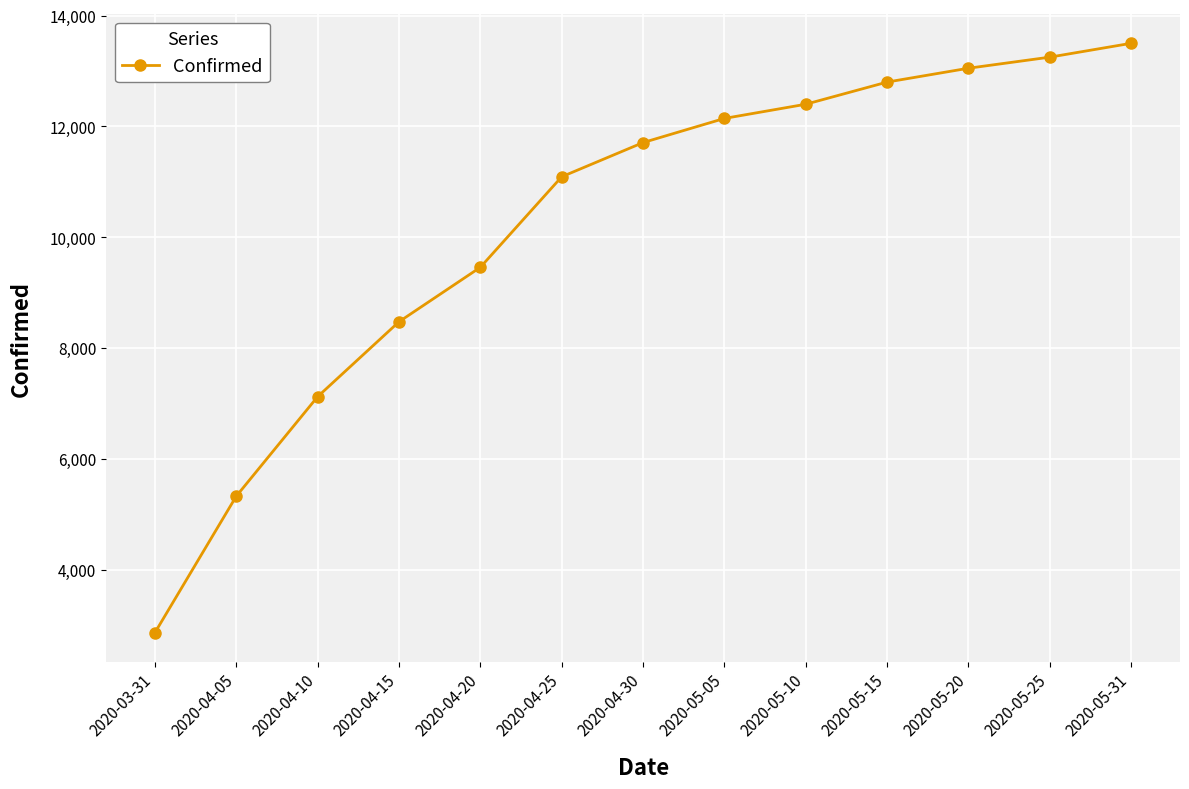

Reading left to right, extract all data points from this chart.

2020-03-31=2863	2020-04-05=5326	2020-04-10=7122	2020-04-15=8474	2020-04-20=9457	2020-04-25=11091	2020-04-30=11708	2020-05-05=12144	2020-05-10=12400	2020-05-15=12800	2020-05-20=13050	2020-05-25=13250	2020-05-31=13500